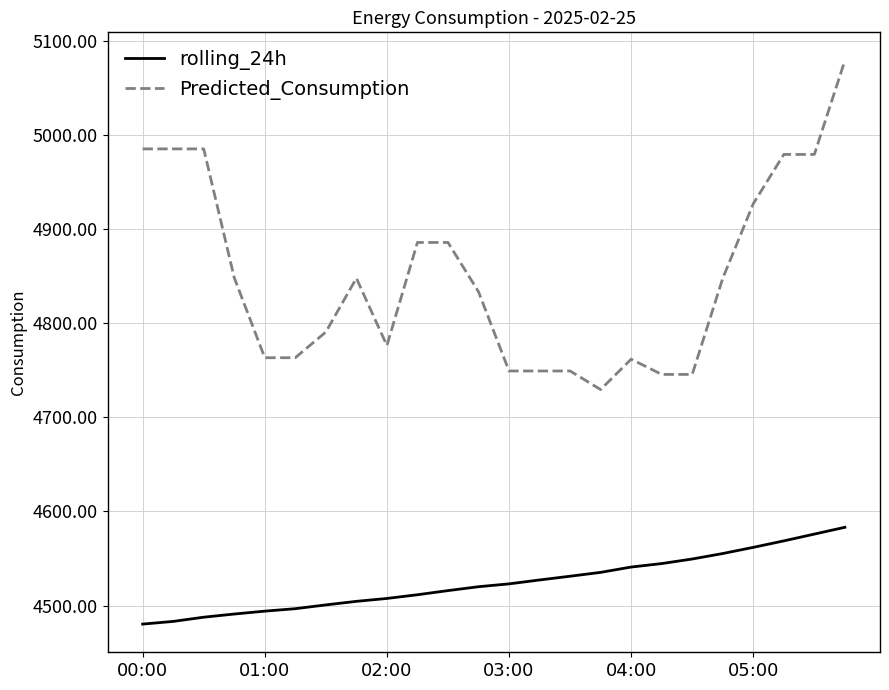

List the series in order of their overall mean, highest first.

Predicted_Consumption, rolling_24h